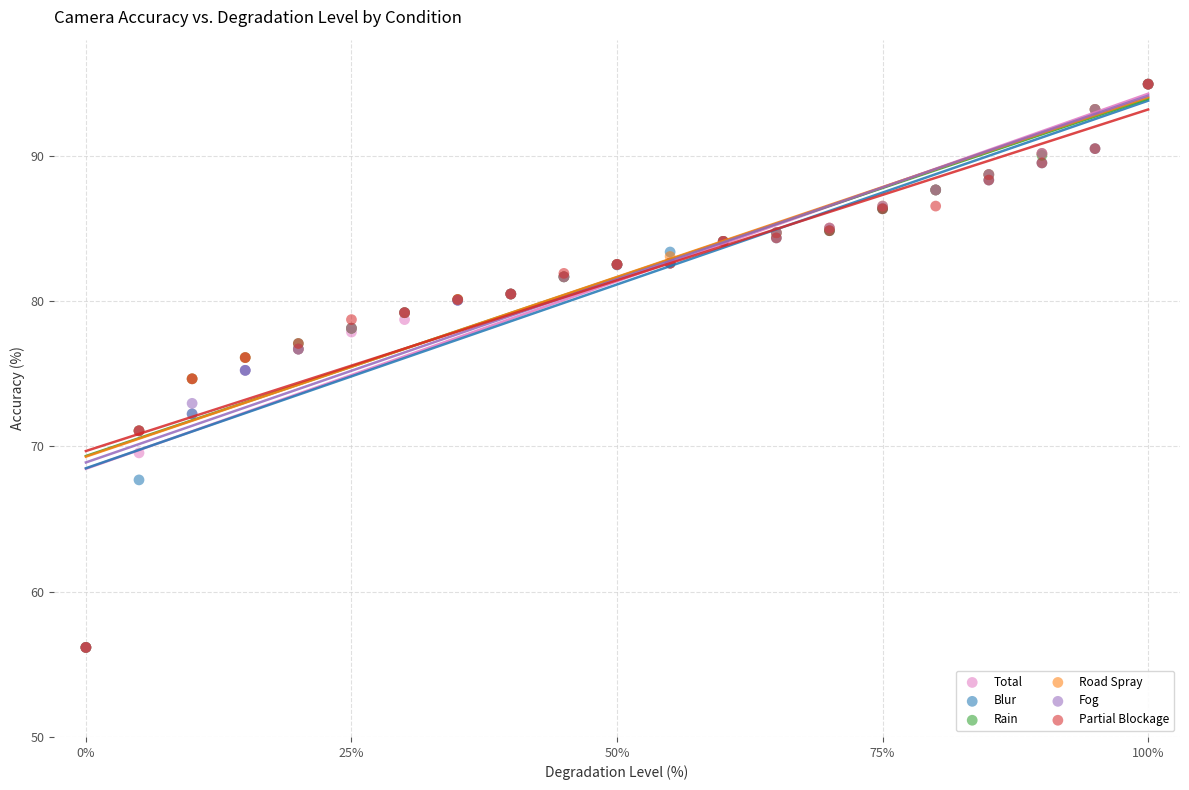

What are all the series names shown in the legend?

Total, Blur, Rain, Road Spray, Fog, Partial Blockage